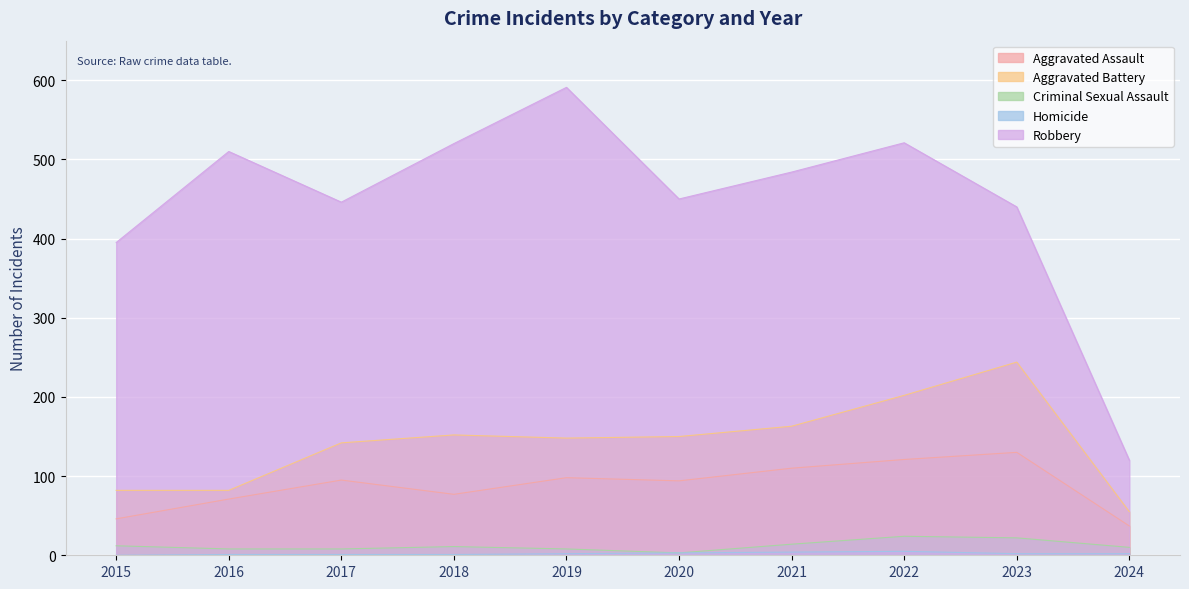

How many interior local peaks does the Aggravated Assault series have?

3